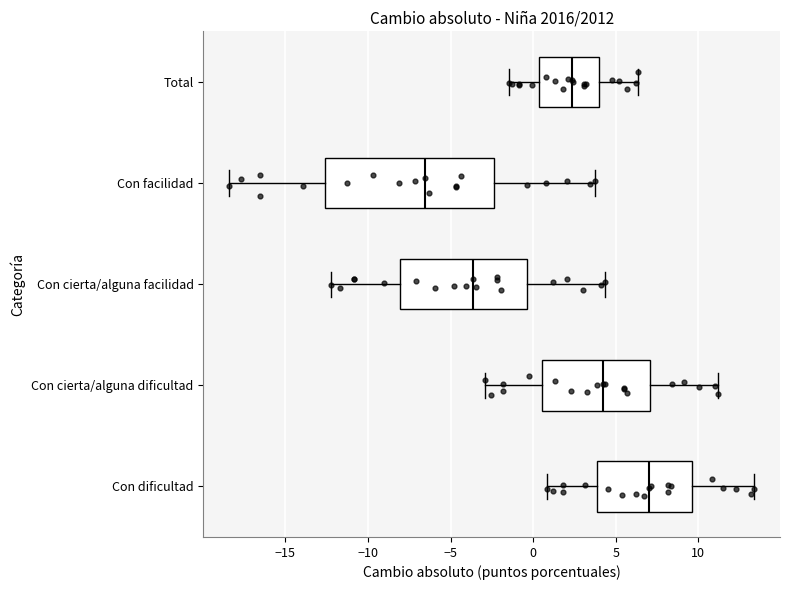

Reading bottom to top, transcribe this box plot: for each box, give where its median line is, the range the box spans, and where its two whiskers end, as read against the x-axis. The values are not printed on the chart, so give them approximately, as read against the axis.

Con dificultad: median 7.0, box 4.0 to 9.5, whiskers 1.0 to 13.5
Con cierta/alguna dificultad: median 4.0, box 0.5 to 7.0, whiskers -3.0 to 11.0
Con cierta/alguna facilidad: median -3.5, box -8.0 to -0.5, whiskers -12.0 to 4.5
Con facilidad: median -6.5, box -12.5 to -2.5, whiskers -18.5 to 4.0
Total: median 2.5, box 0.5 to 4.0, whiskers -1.5 to 6.5